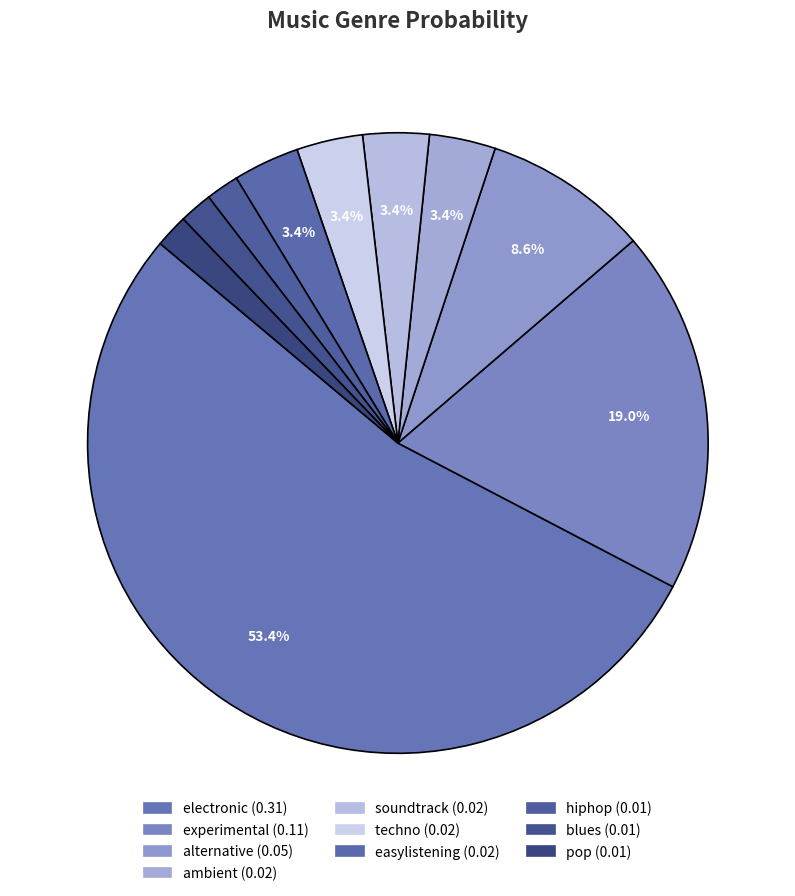

To the nearest percent, what is the difference between the easylistening and experimental slice percentages?

16%